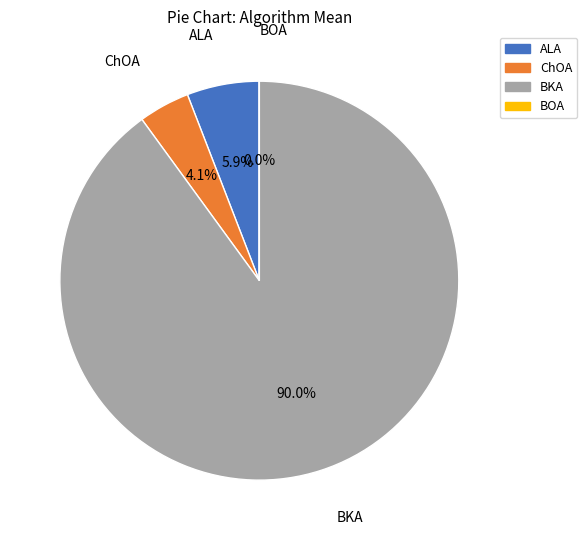

Between ALA and BKA, which is larger?

BKA